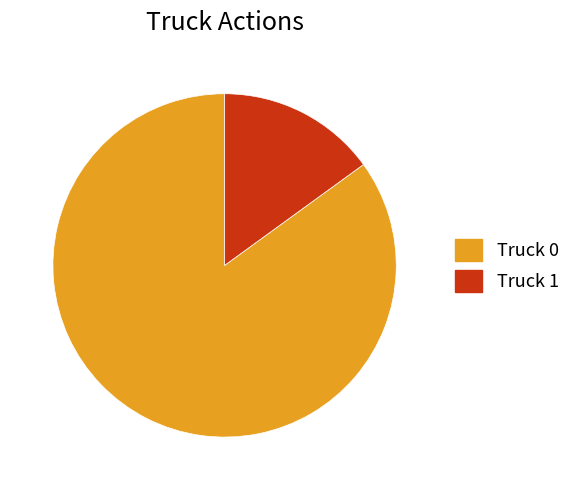

Combined, do Truck 1 and Truck 0 account for over 50%?

Yes